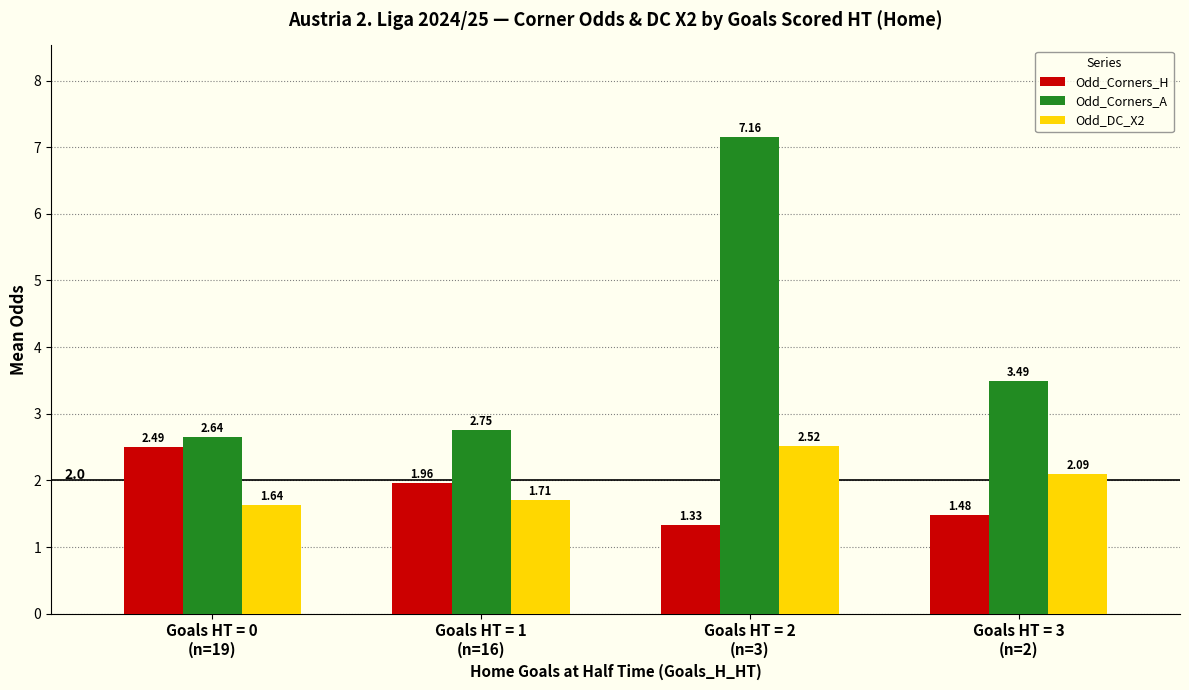

Rank the series at Goals HT = 0
(n=19) from lowest to highest value.

Odd_DC_X2, Odd_Corners_H, Odd_Corners_A